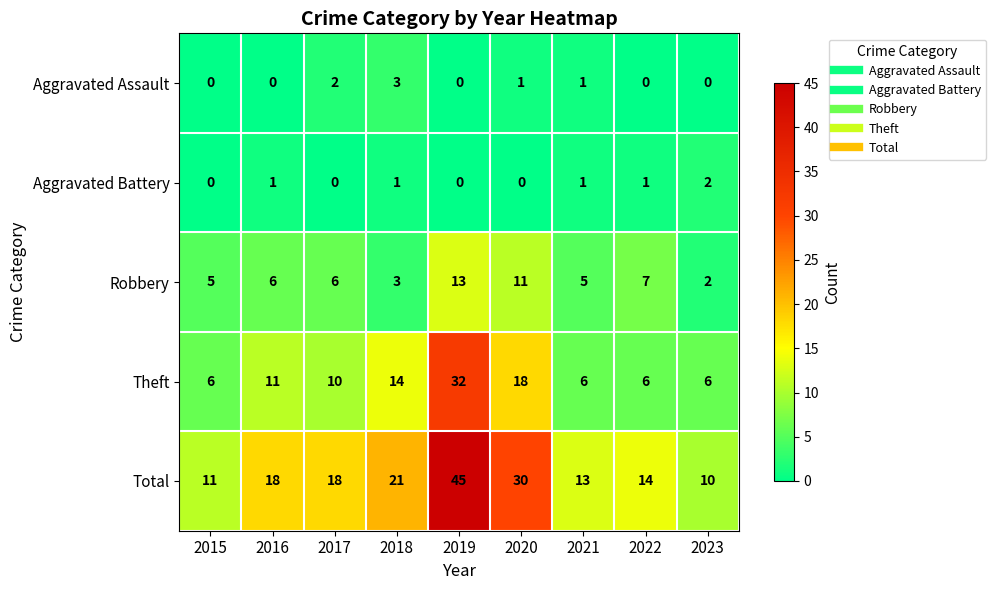

What is the approximate value of Theft at 2023, to the nearest 5?

5